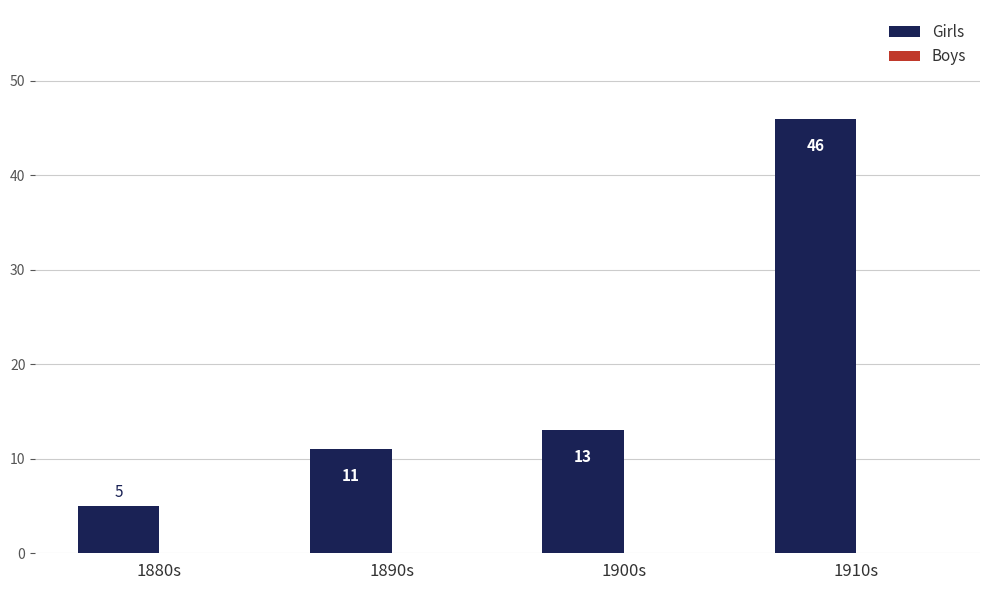

Rank the categories by value from highest to lowest.

1910s, 1900s, 1890s, 1880s